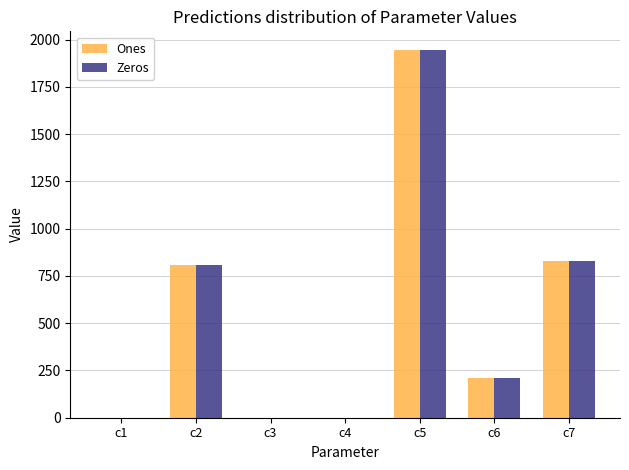

What are all the series names shown in the legend?

Ones, Zeros